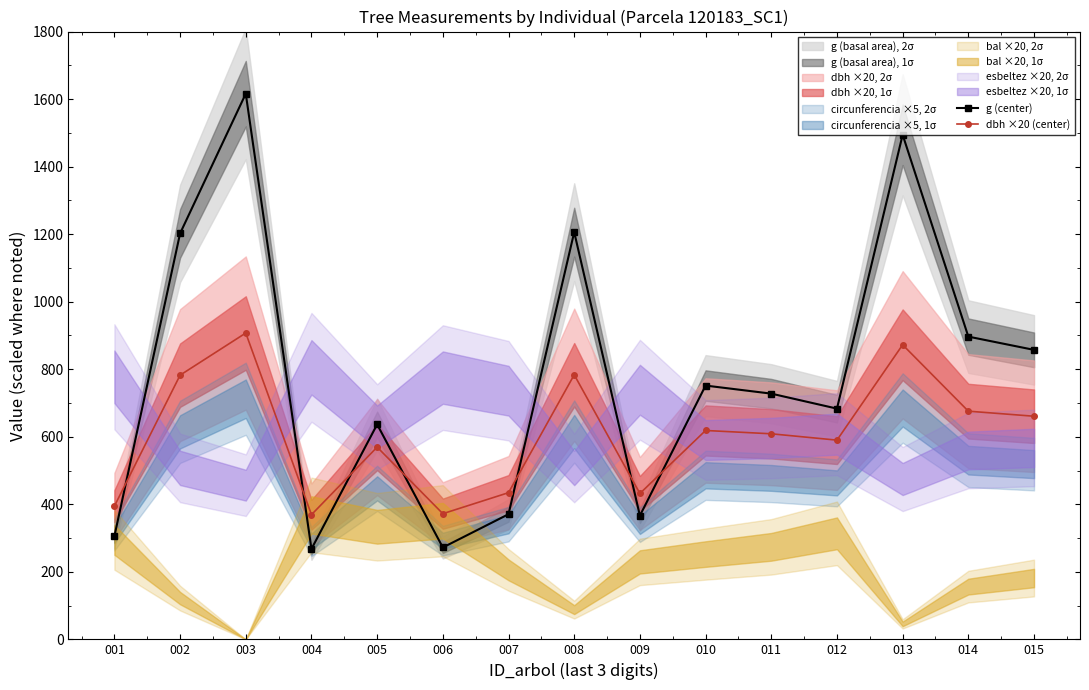

In g (center), how many points are lower than both neighbors (excluding endpoints)?

4